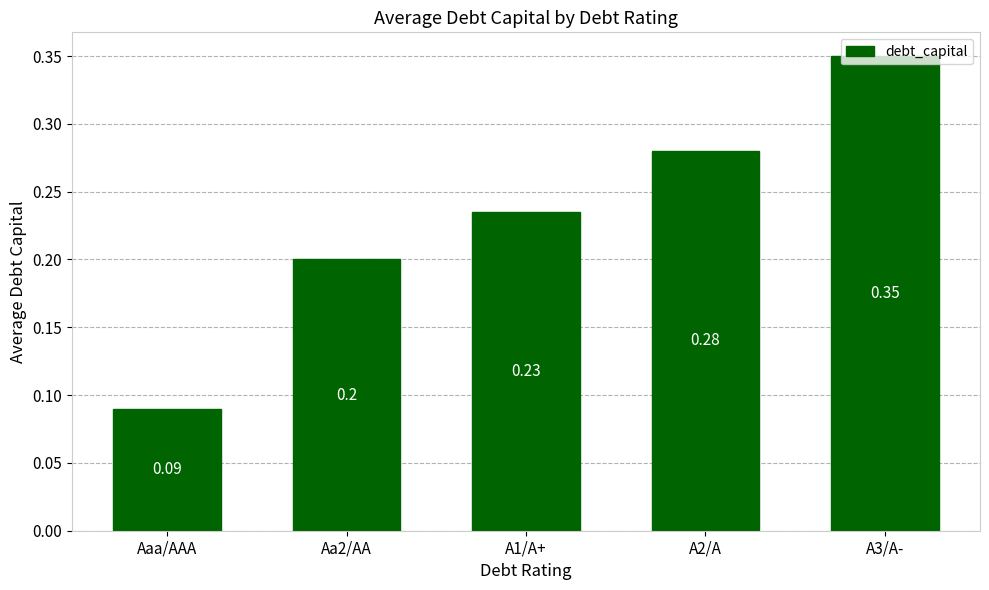

What is the average value?

0.2